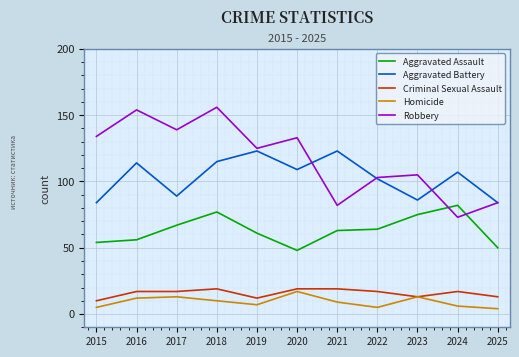

Reading left to right, transcribe all the data shown in this chart.

Aggravated Assault: 2015=54	2016=56	2017=67	2018=77	2019=61	2020=48	2021=63	2022=64	2023=75	2024=82	2025=50
Aggravated Battery: 2015=84	2016=114	2017=89	2018=115	2019=123	2020=109	2021=123	2022=102	2023=86	2024=107	2025=84
Criminal Sexual Assault: 2015=10	2016=17	2017=17	2018=19	2019=12	2020=19	2021=19	2022=17	2023=13	2024=17	2025=13
Homicide: 2015=5	2016=12	2017=13	2018=10	2019=7	2020=17	2021=9	2022=5	2023=13	2024=6	2025=4
Robbery: 2015=134	2016=154	2017=139	2018=156	2019=125	2020=133	2021=82	2022=103	2023=105	2024=73	2025=84